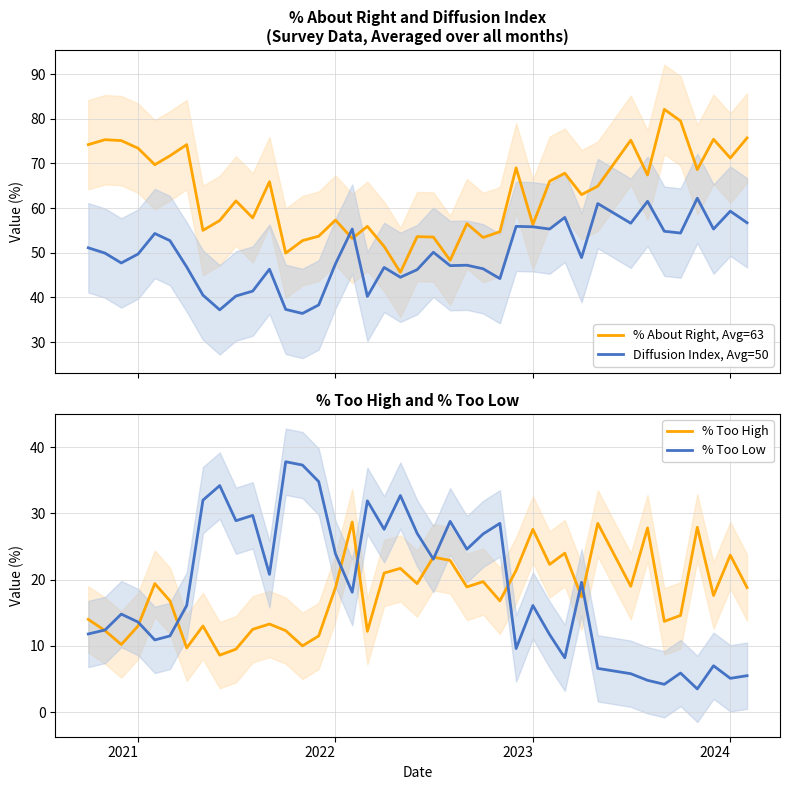

What is the minimum value for Diffusion Index, Avg=50?

36.4